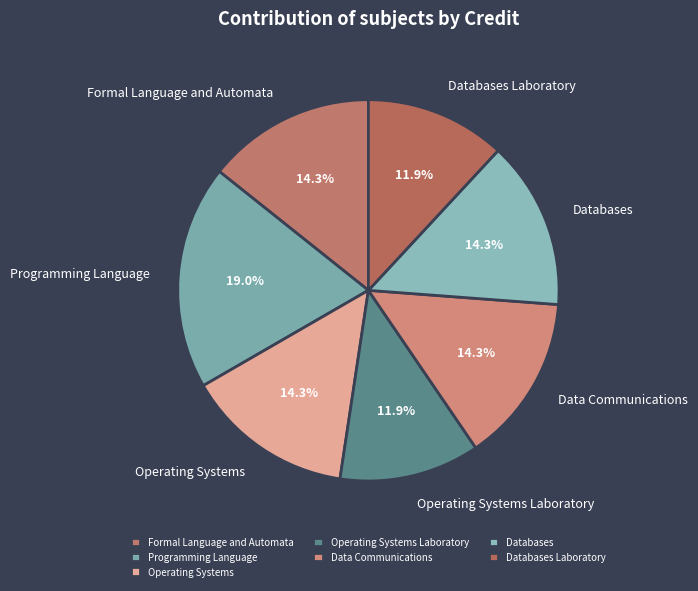

Approximately how many times larger is the value at Programming Language compared to Databases Laboratory?

1.6